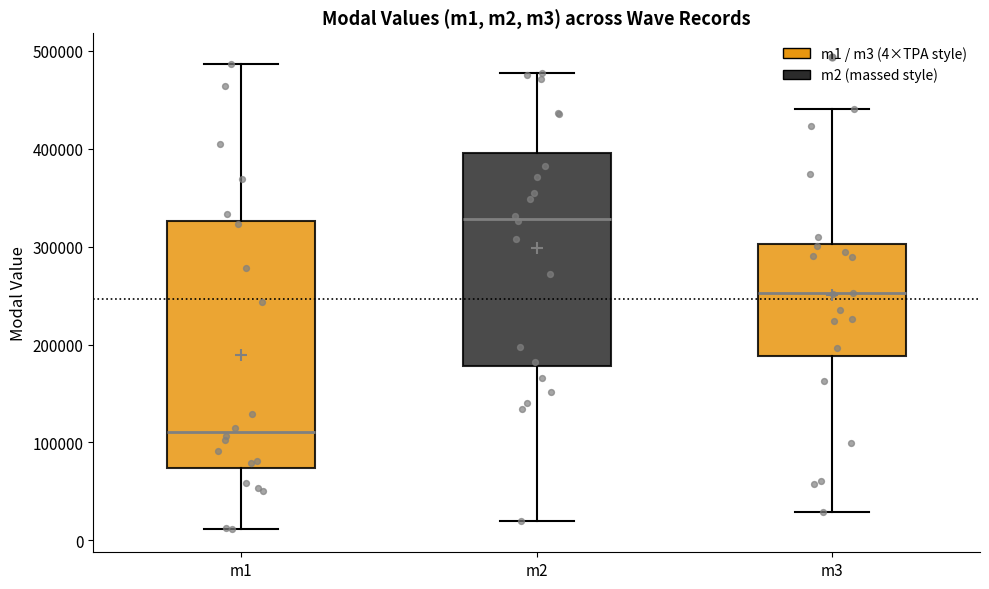

Comparing the boxes themselves (not the whiskers), which one is the tallest?

m1